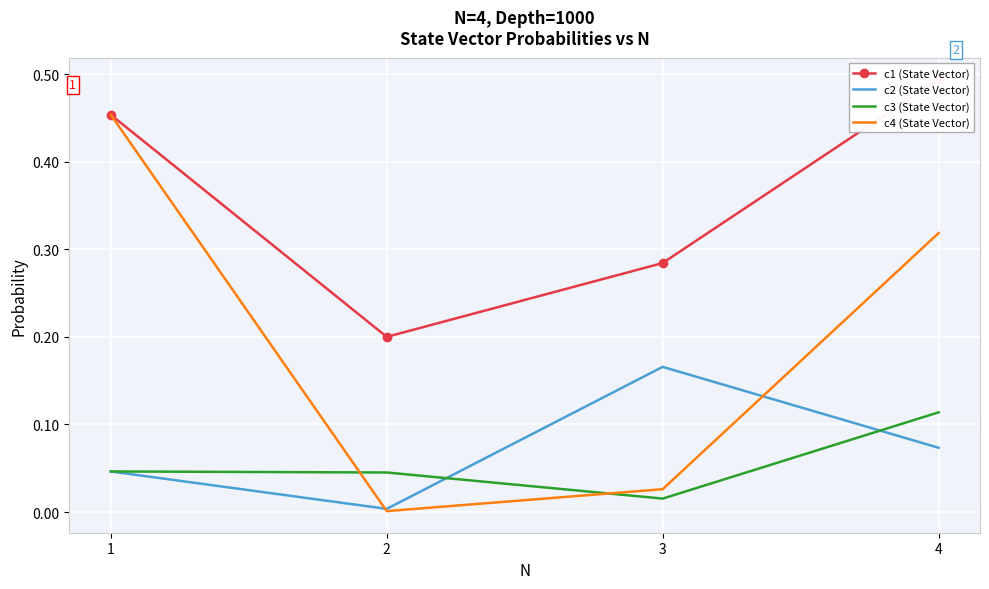

The c1 (State Vector) series shows 0.3 at 1. True or false?

False